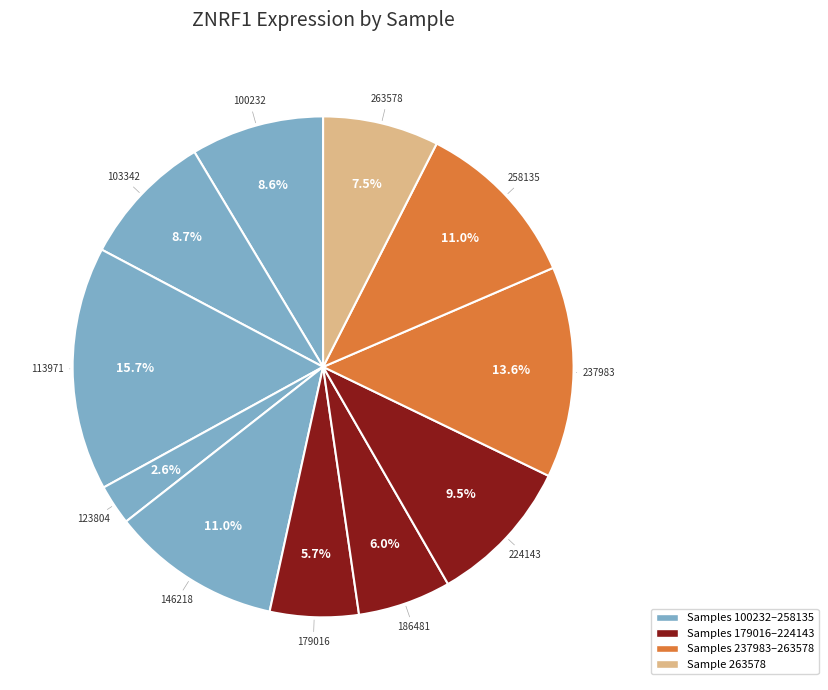

Is there a majority slice in this chart?

No